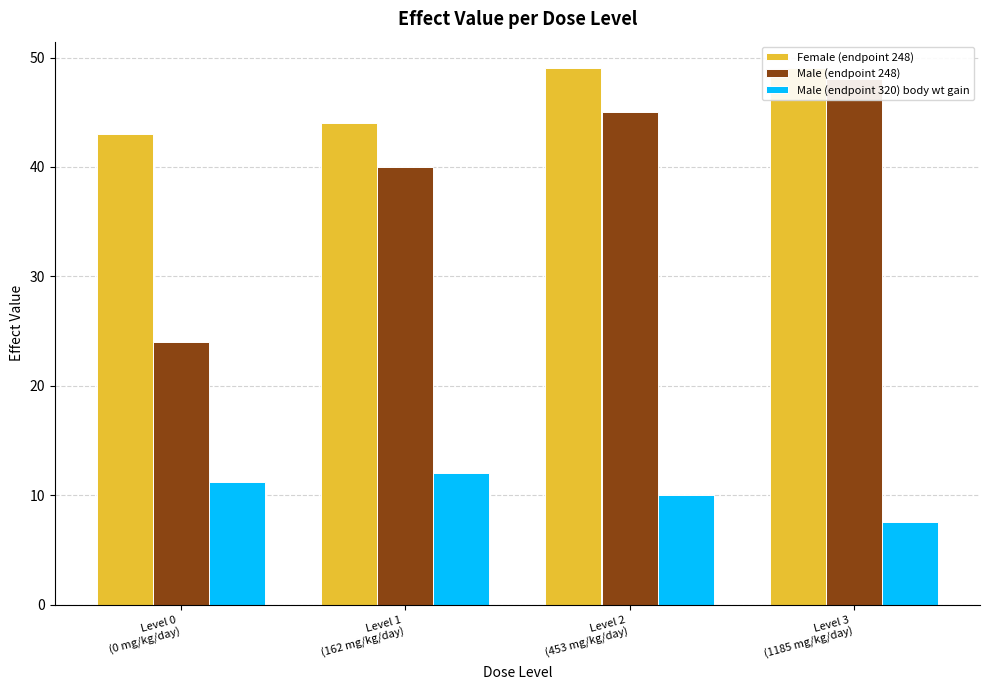

What is the label of the 3rd bar from the left?

Level 2
(453 mg/kg/day)